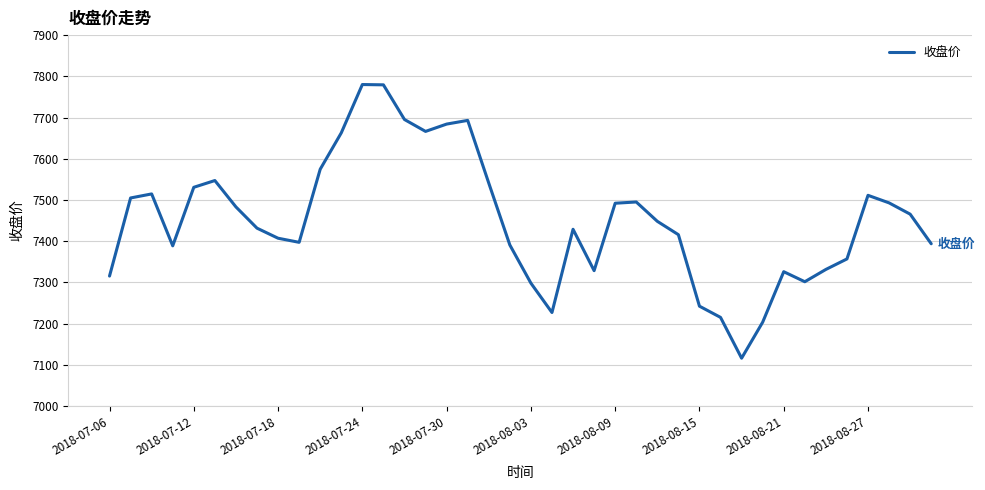

What is the average value?

7452.1